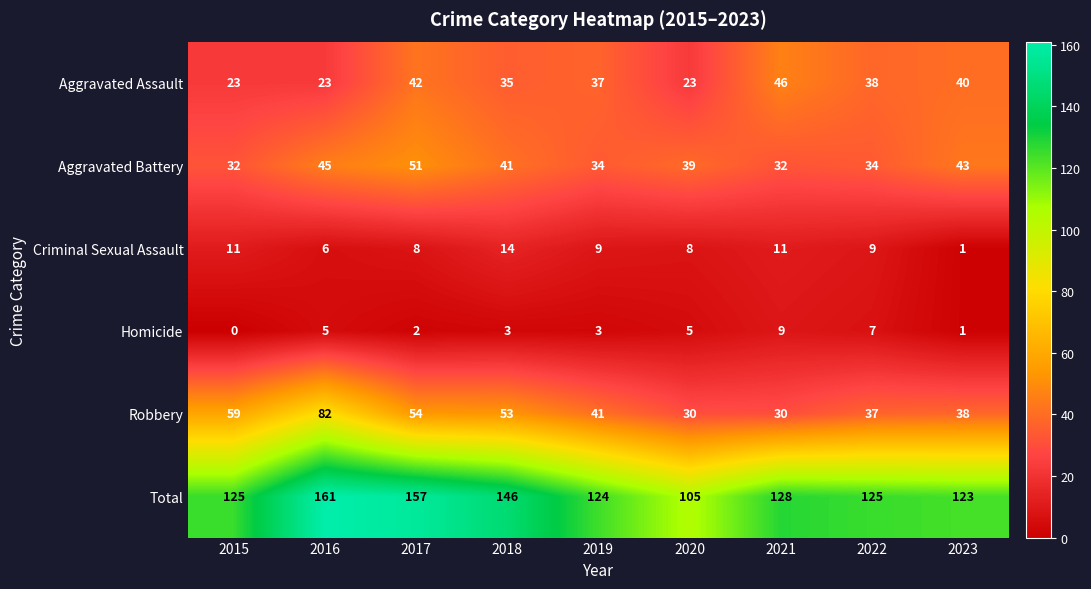

Count the Aggravated Battery values in the range 34 to 43.

5